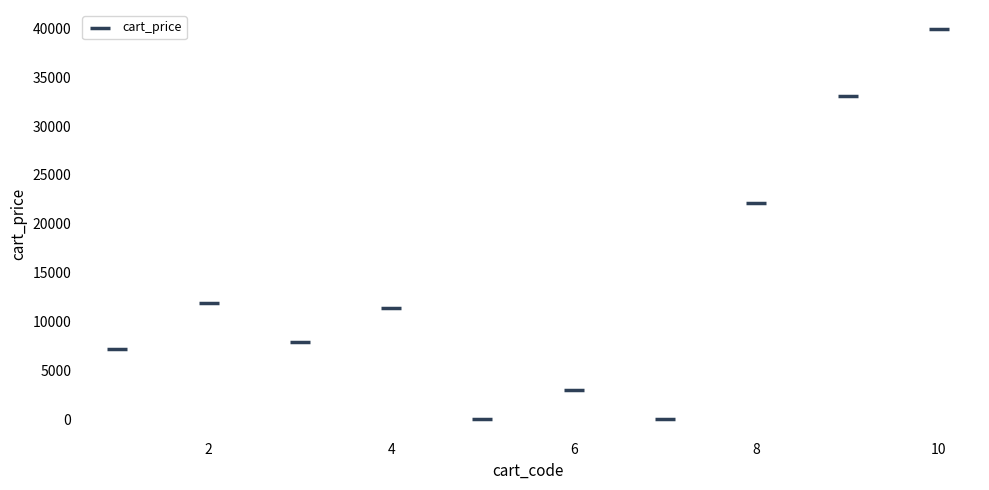

What Y value in the scatter plot is closest to 19950?

22080